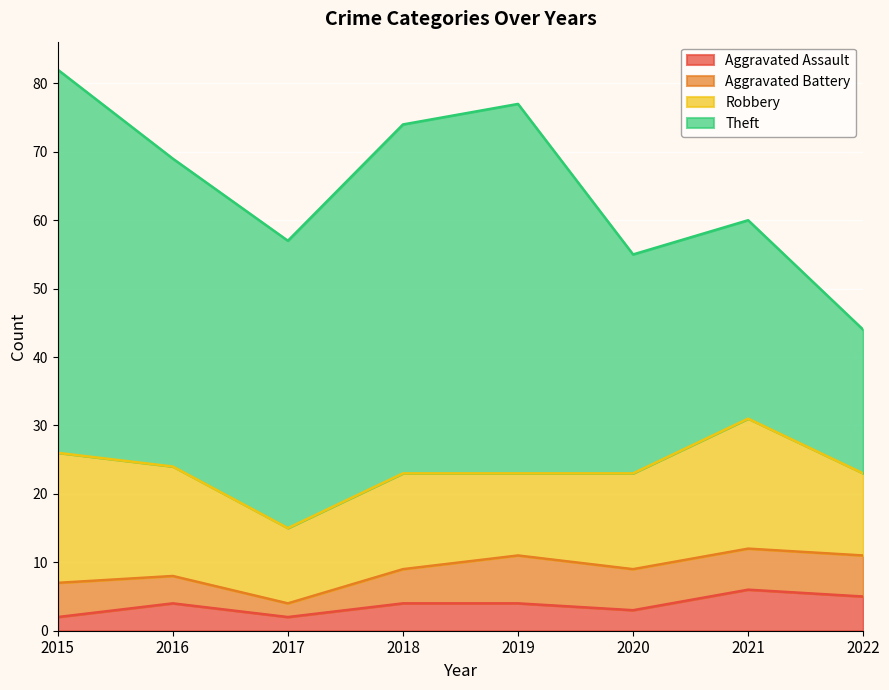

Which series has the largest total across all categories?

Theft